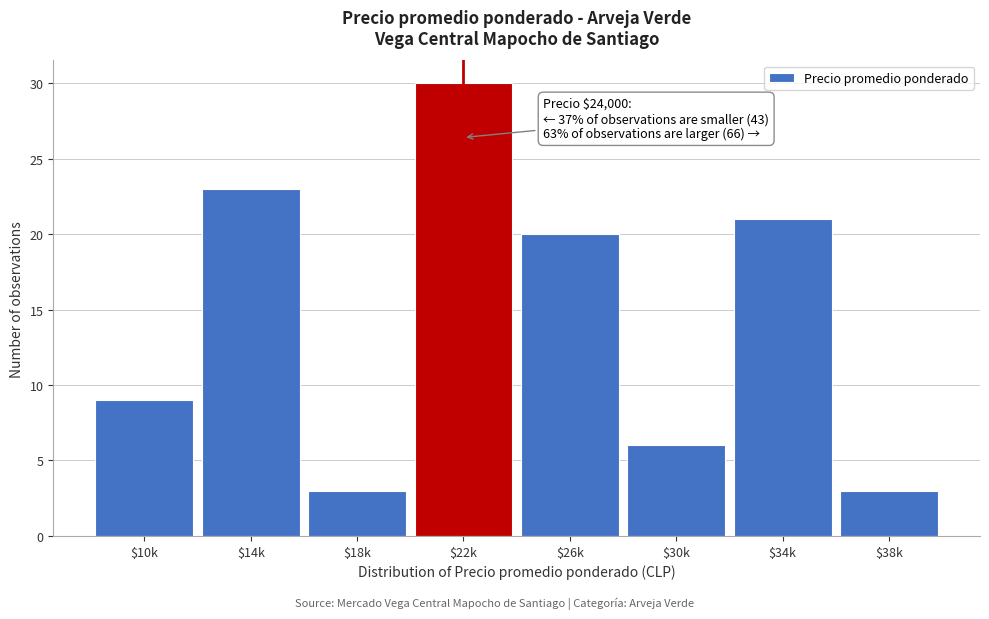

Reading left to right, transcribe all the data shown in this chart.

9	23	3	30	20	6	21	3